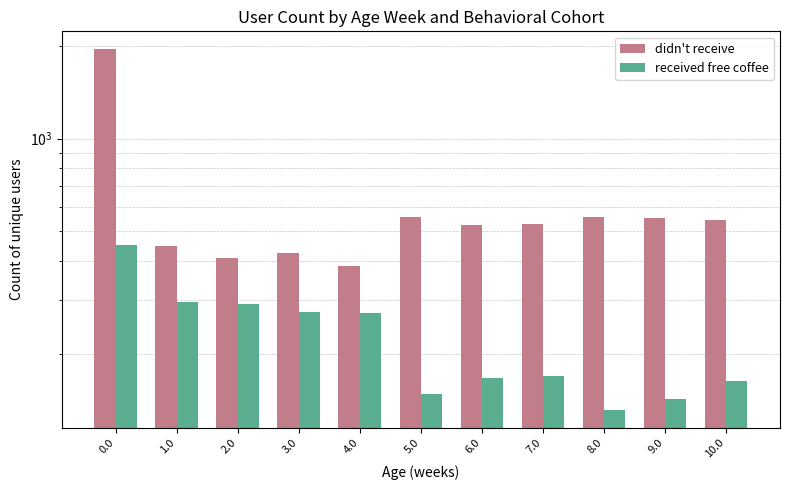

Which series has the largest range (max minus min)?

didn't receive